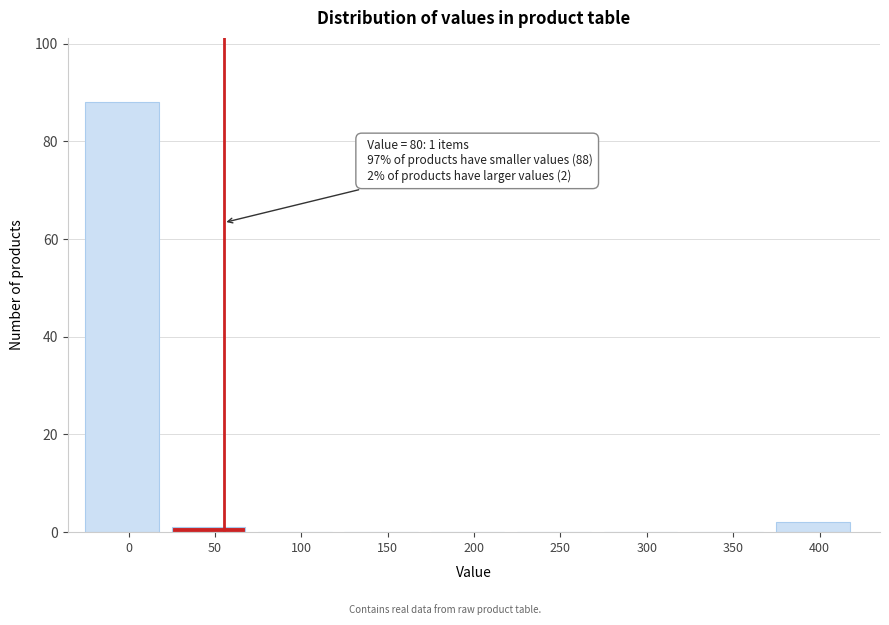

Reading left to right, what are all the values shown in this chart?

0=88	50=1	100=0	150=0	200=0	250=0	300=0	350=0	400=2